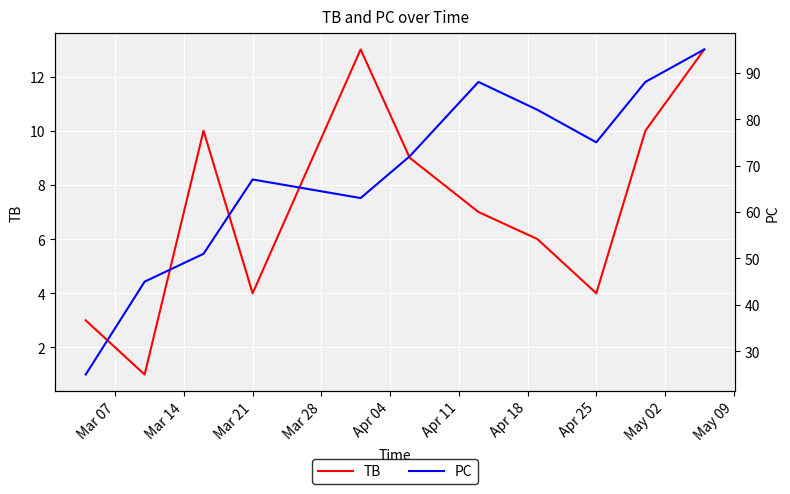

What is the highest value of the TB series?

13